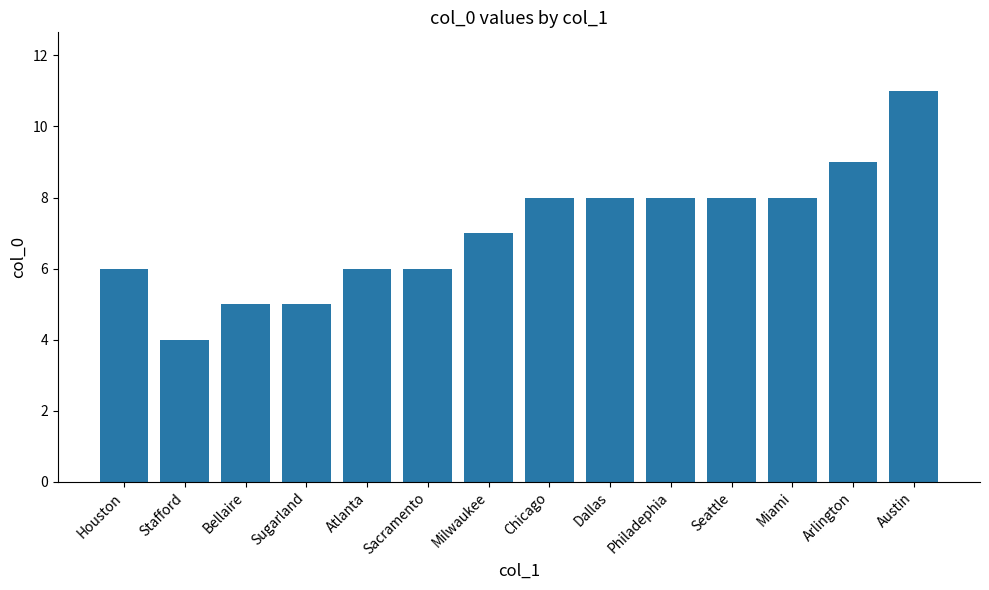

Is it true that the value at Bellaire is 5?

True